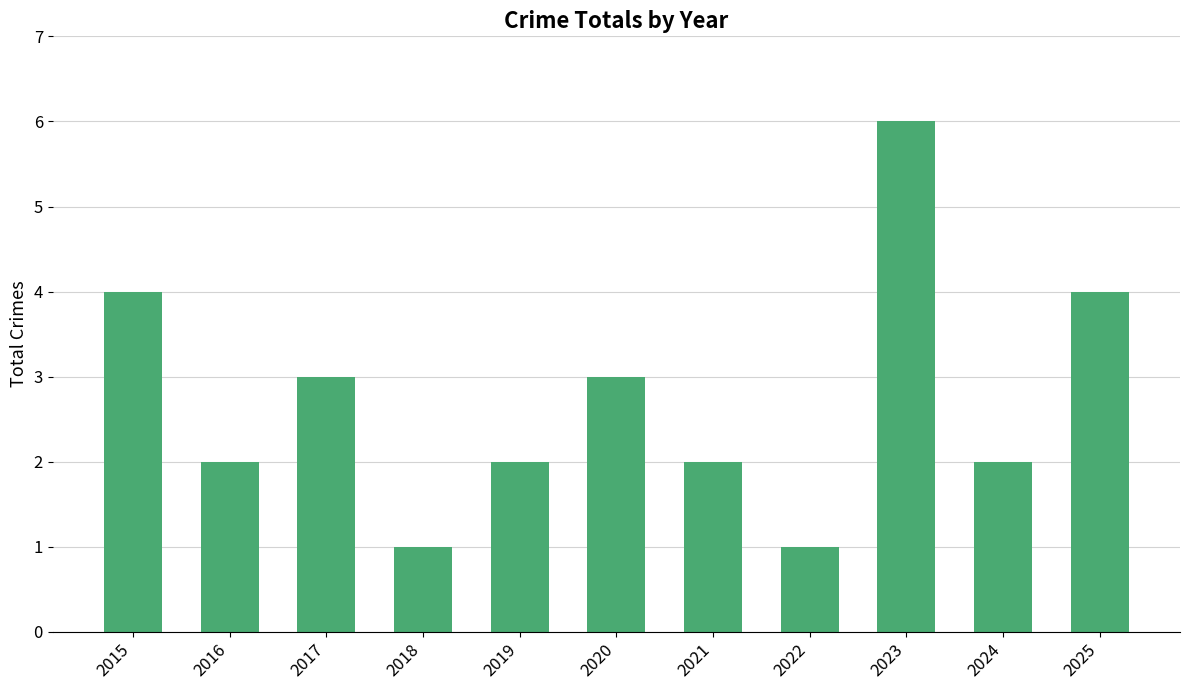

Reading left to right, extract all data points from this chart.

2015=4	2016=2	2017=3	2018=1	2019=2	2020=3	2021=2	2022=1	2023=6	2024=2	2025=4